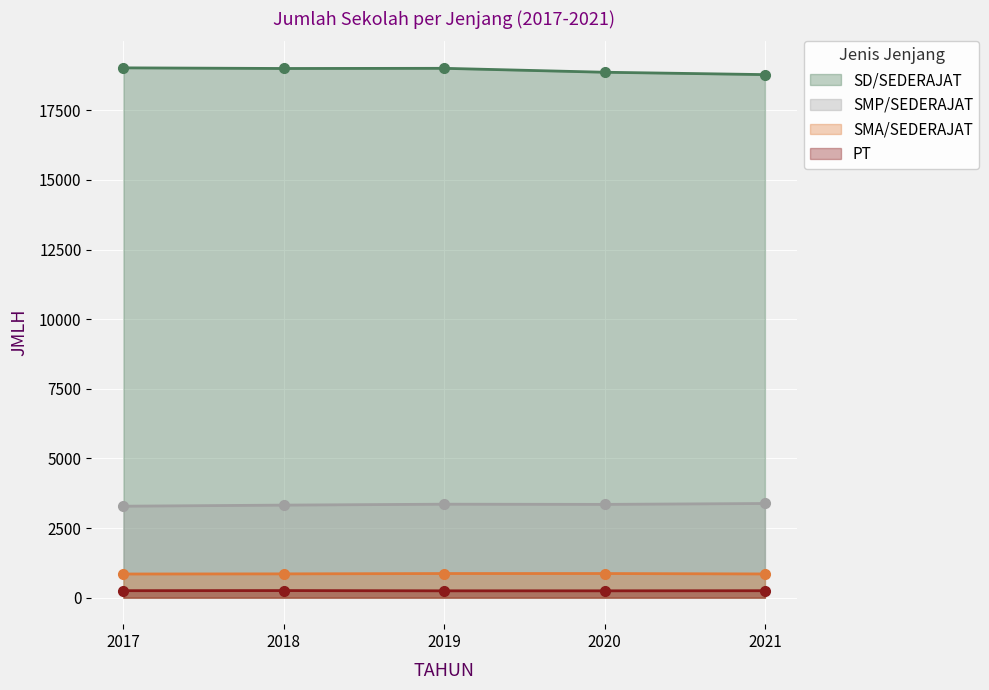

What is the average value of the SMP/SEDERAJAT series?

3340